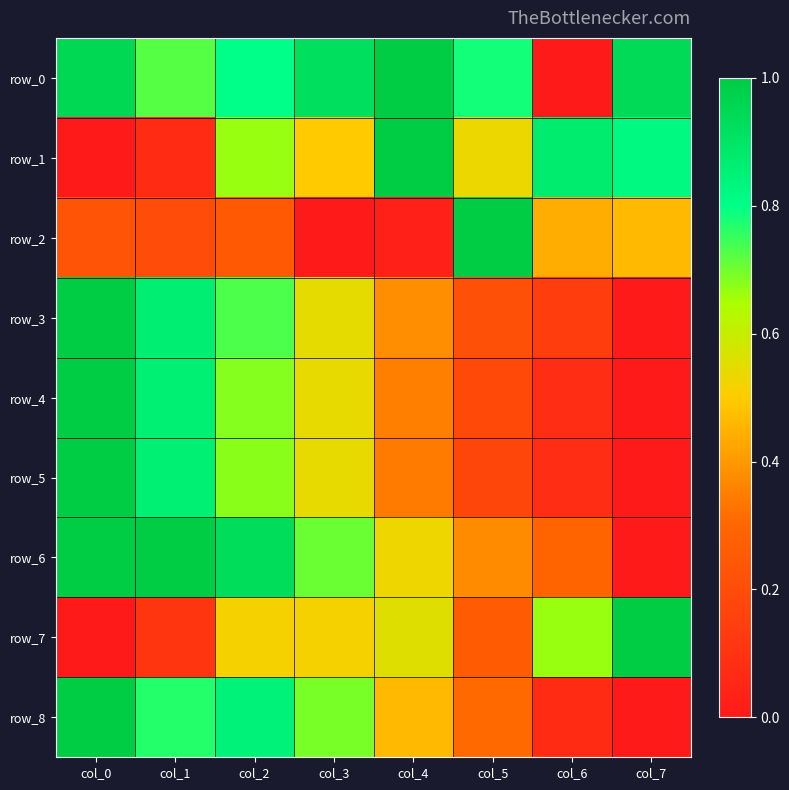

At col_1, list the series in order from smallest to largest.

row_1, row_7, row_2, row_0, row_8, row_5, row_4, row_3, row_6